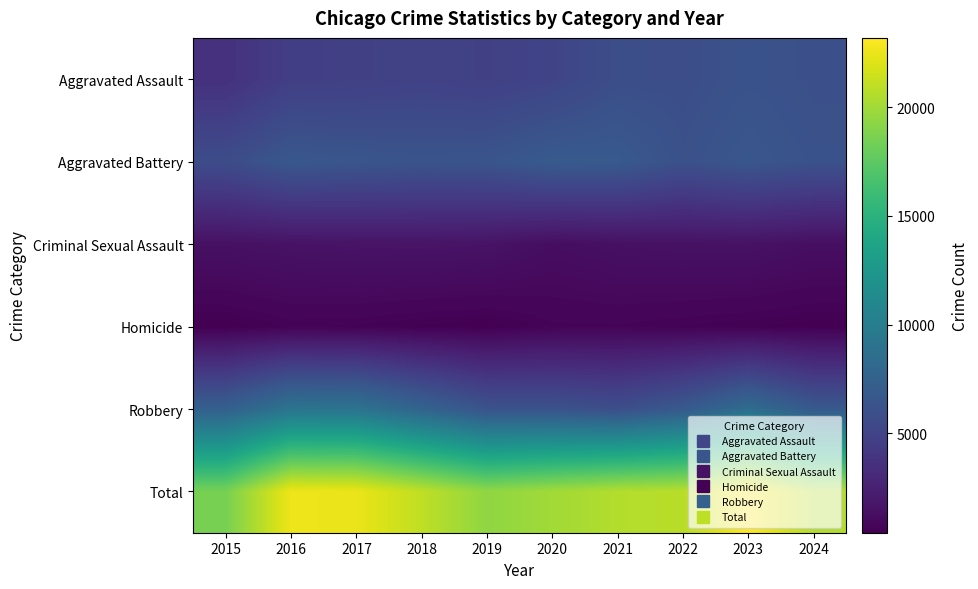

Reading right to left, transcribe all the data shown in this chart.

Aggravated Assault: 2024=5970	2023=6159	2022=5838	2021=5846	2020=5082	2019=4744	2018=4888	2017=4731	2016=4635	2015=3620
Aggravated Battery: 2024=6143	2023=6540	2022=6071	2021=6805	2020=6868	2019=6381	2018=6317	2017=6454	2016=6628	2015=5702
Criminal Sexual Assault: 2024=1289	2023=1497	2022=1483	2021=1407	2020=1222	2019=1578	2018=1639	2017=1615	2016=1539	2015=1414
Homicide: 2024=438	2023=508	2022=576	2021=662	2020=647	2019=418	2018=476	2017=572	2016=606	2015=411
Robbery: 2024=6765	2023=8499	2022=6812	2021=5876	2020=6207	2019=6279	2018=7690	2017=9147	2016=9218	2015=7364
Total: 2024=20605	2023=23203	2022=20780	2021=20596	2020=20026	2019=19400	2018=21010	2017=22519	2016=22626	2015=18511